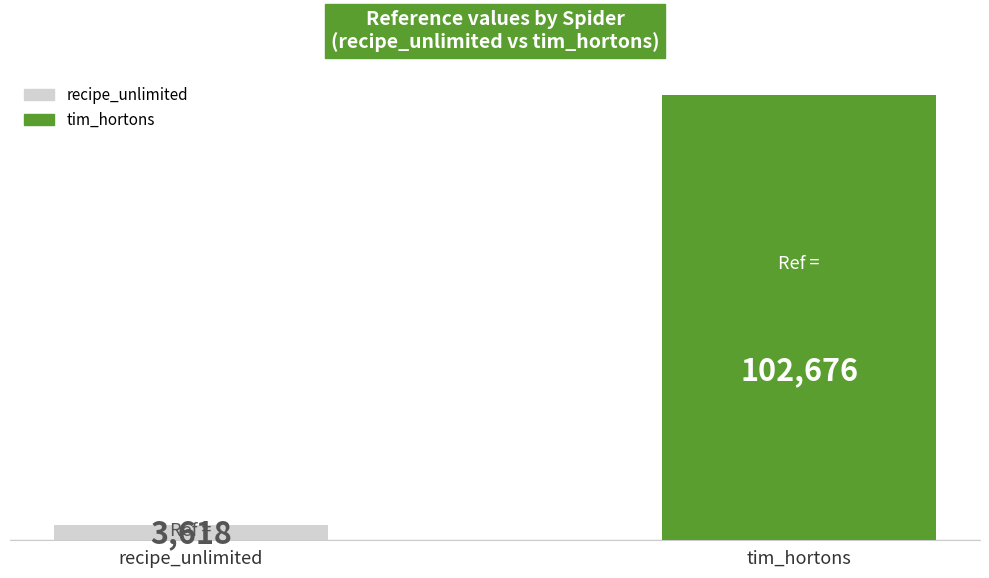

What value does the data have at tim_hortons?

102676